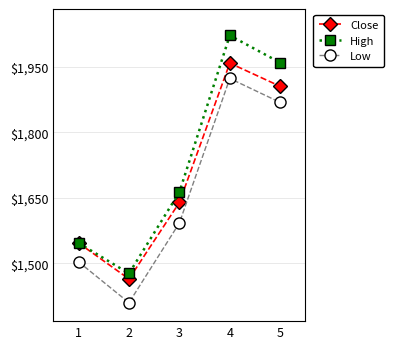

What is the minimum value shown in the chart?

1409.4